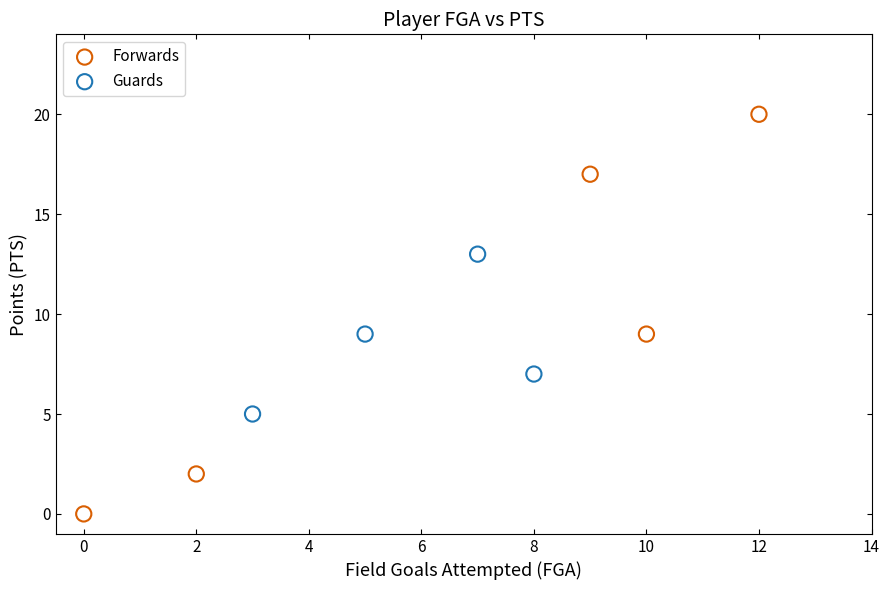

Which series reaches the maximum Y coordinate?

Forwards